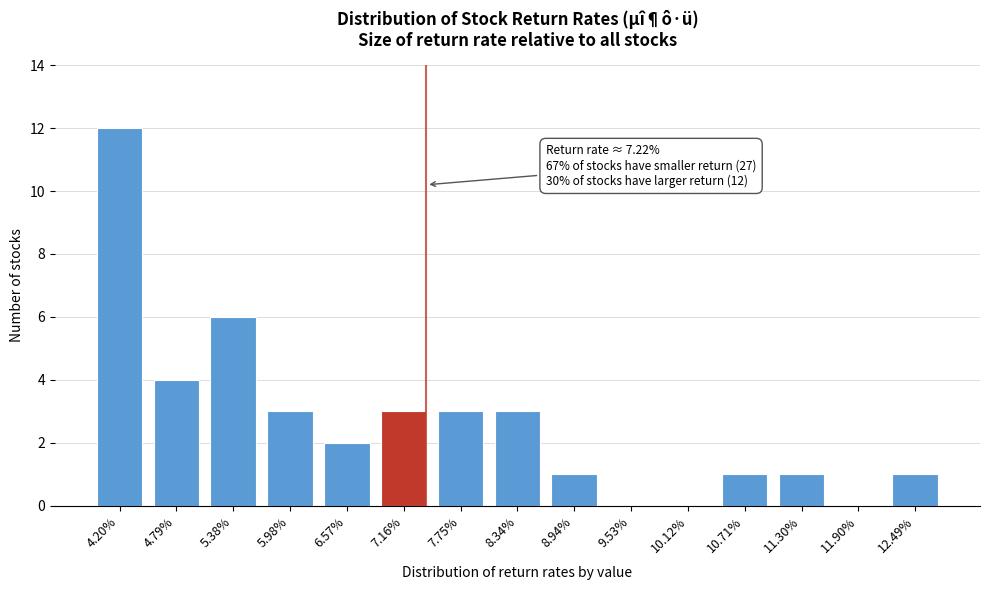

Reading left to right, what are all the values shown in this chart?

4.20%=12	4.79%=4	5.38%=6	5.98%=3	6.57%=2	7.16%=3	7.75%=3	8.34%=3	8.94%=1	9.53%=0	10.12%=0	10.71%=1	11.30%=1	11.90%=0	12.49%=1